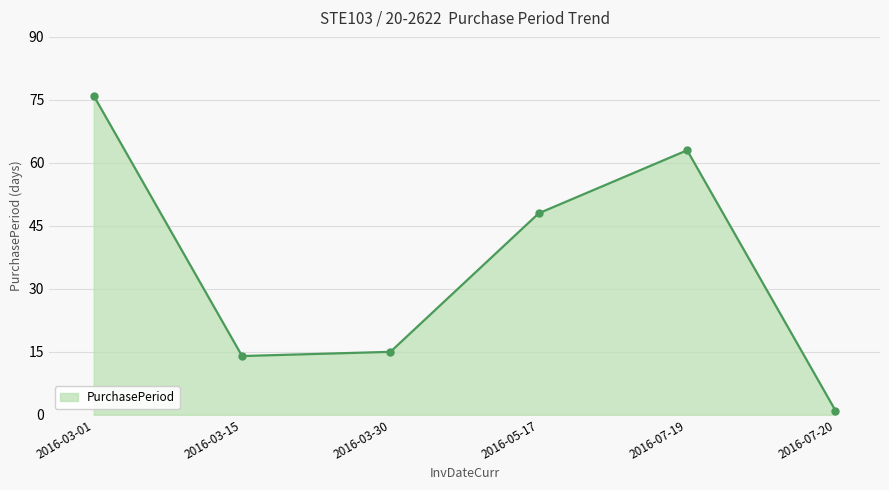

Does the chart display data point markers on the line(s)?

Yes